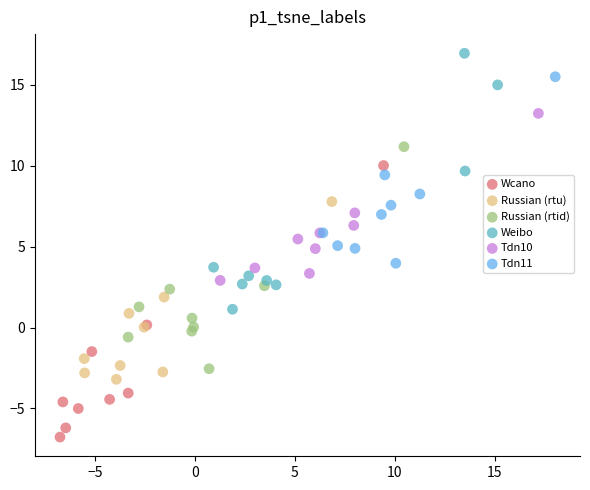

Which series contains the lowest Y value?

Wcano